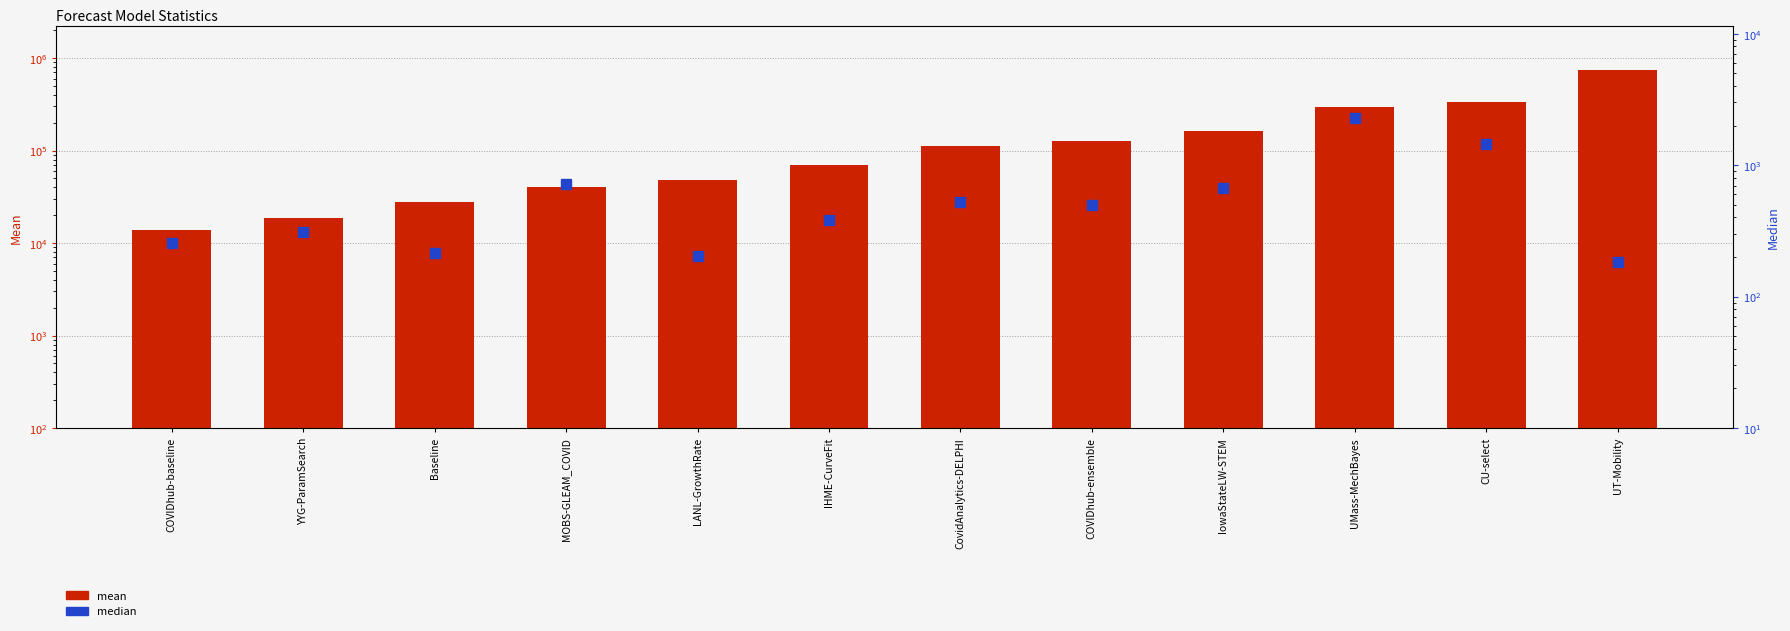

What is the sum of the median values at IowaStateLW-STEM and COVIDhub-baseline?

932.0